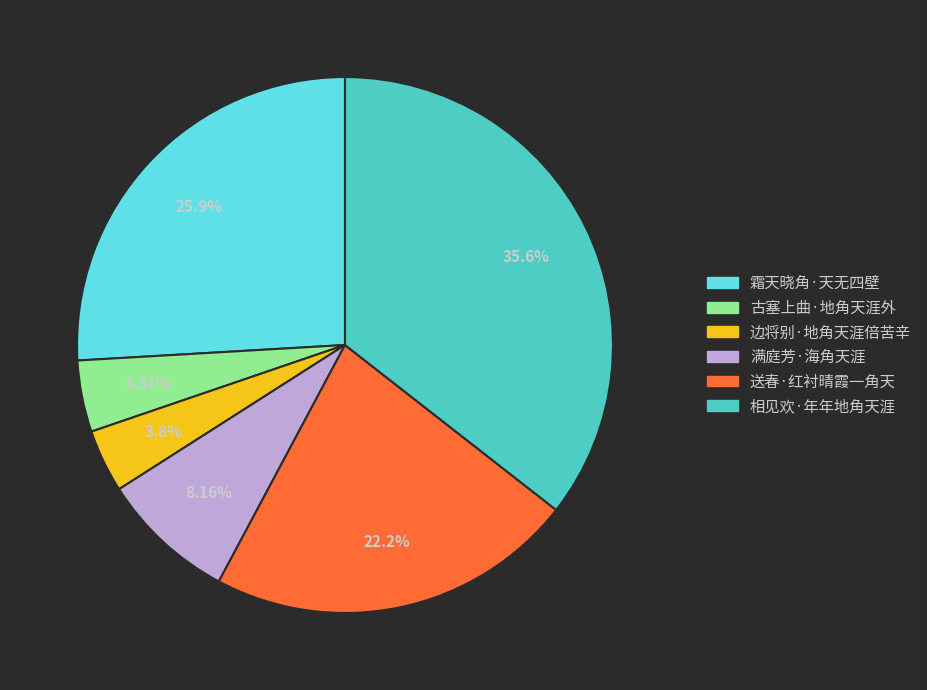

To the nearest percent, what percentage of the pie is 古塞上曲·地角天涯外?

4%